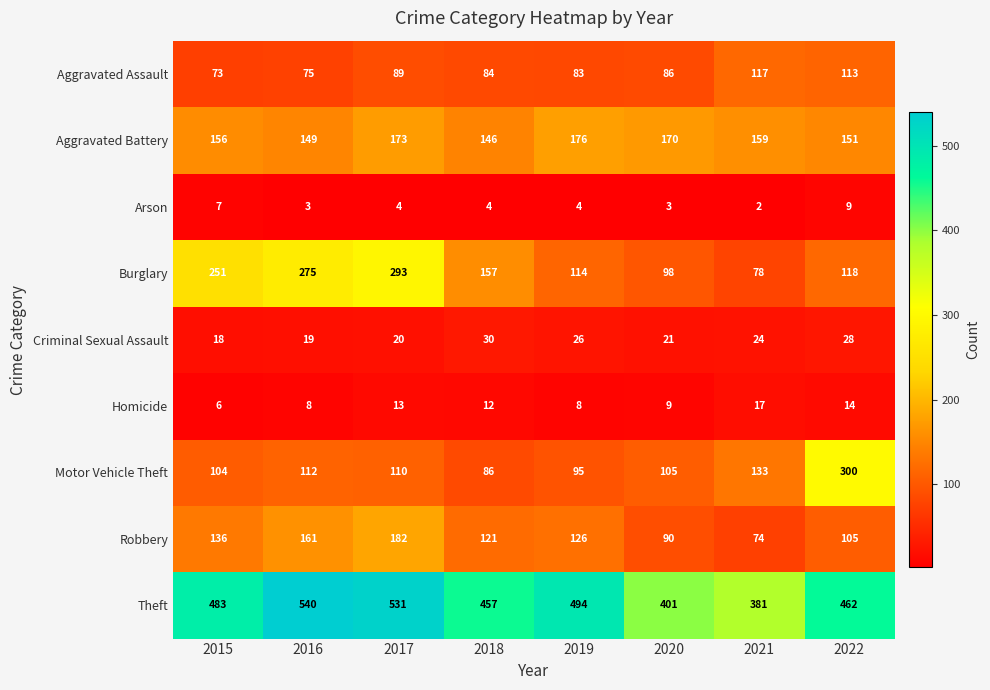

The value of Motor Vehicle Theft at 2021 is 133. True or false?

True